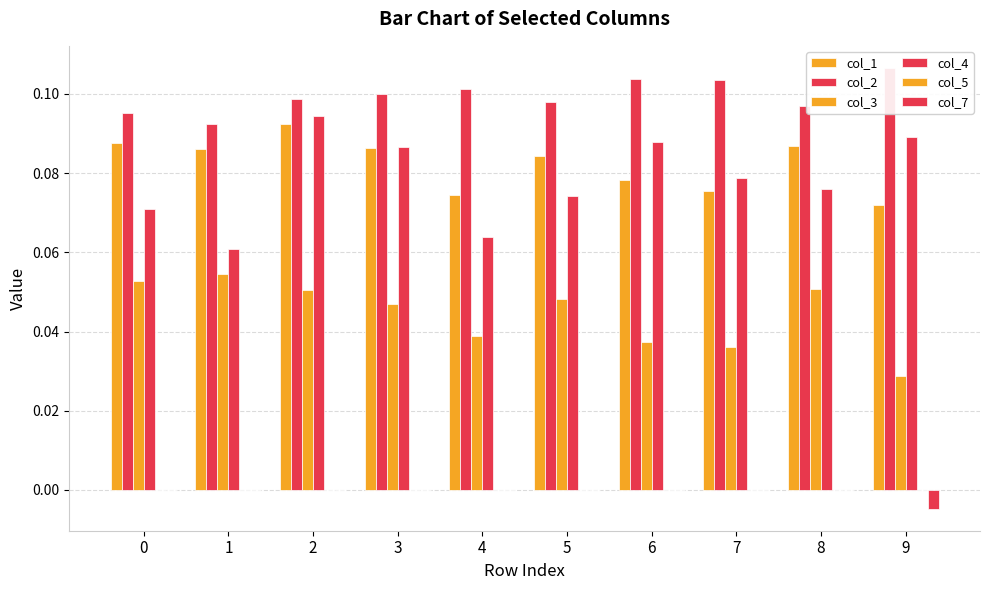

Which series changed the most between 1 and 7?

col_3